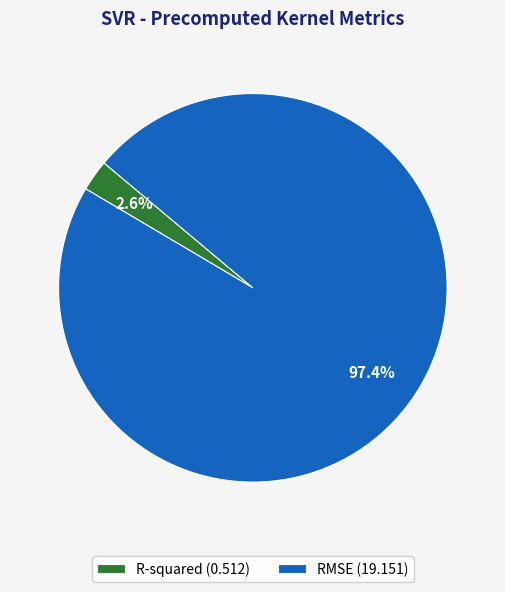

Combined, do RMSE and R-squared account for over 50%?

Yes